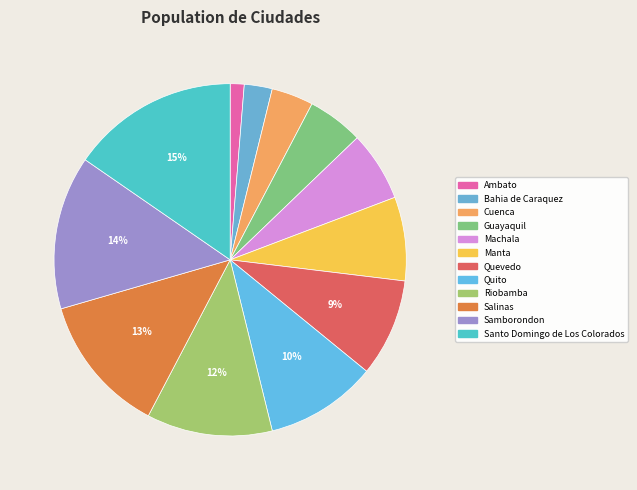

The Cuenca slice represents 4% of the pie. True or false?

True